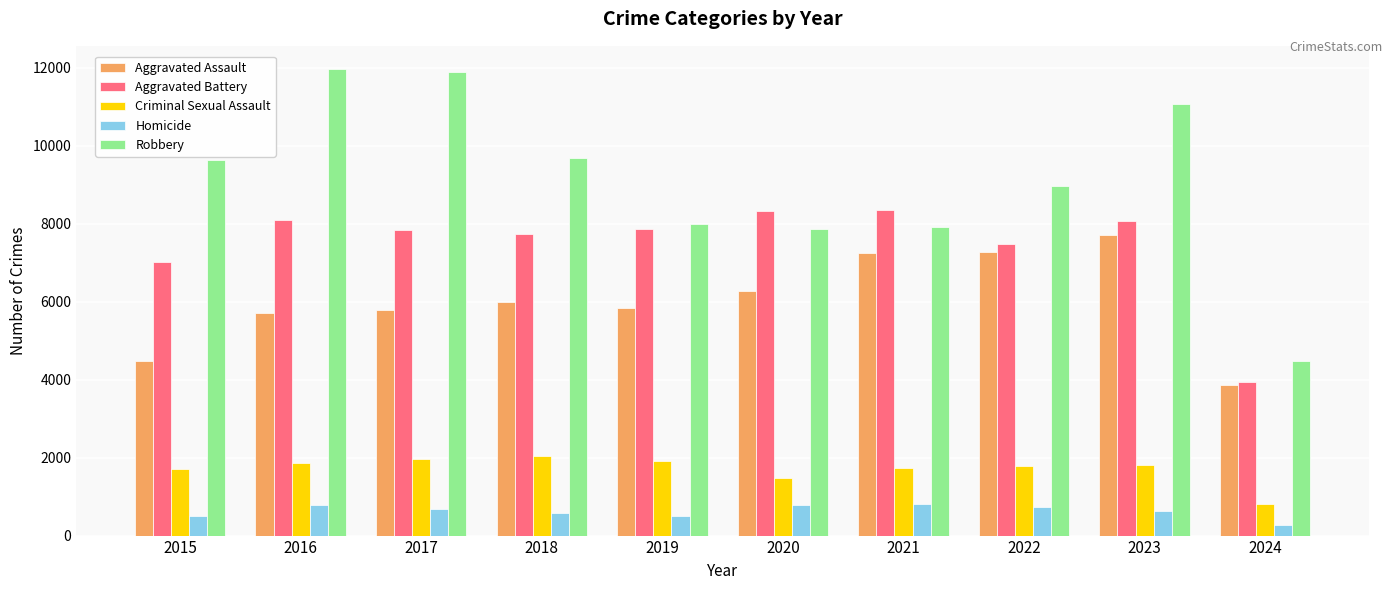

How many values in the Robbery series are below 9638?

5